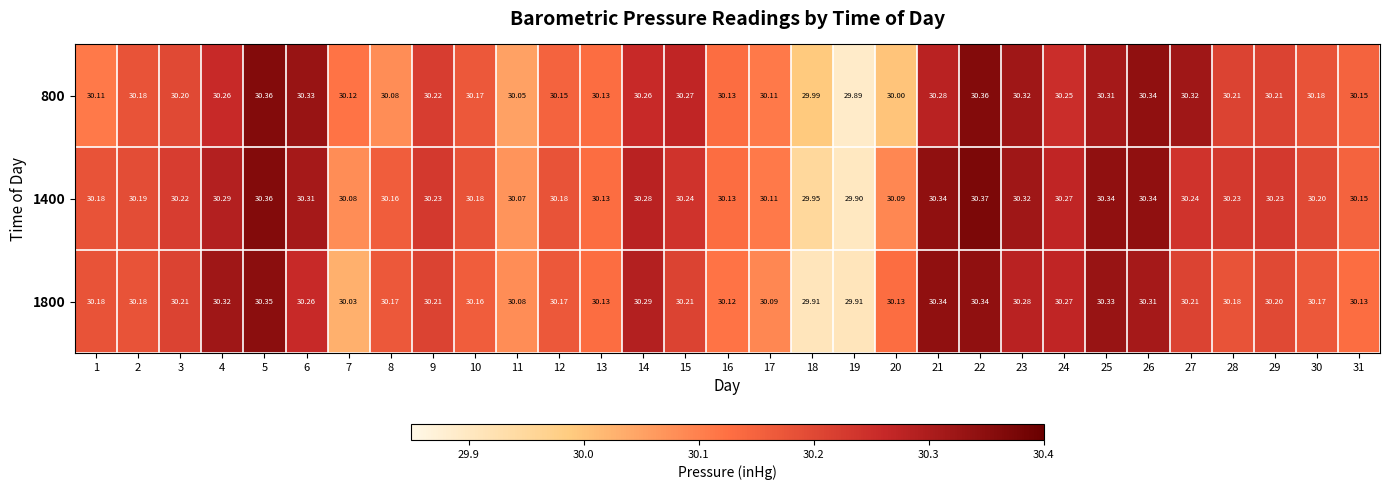

Is the value of 1400 at 10 greater than the value of 1800 at 24?

No